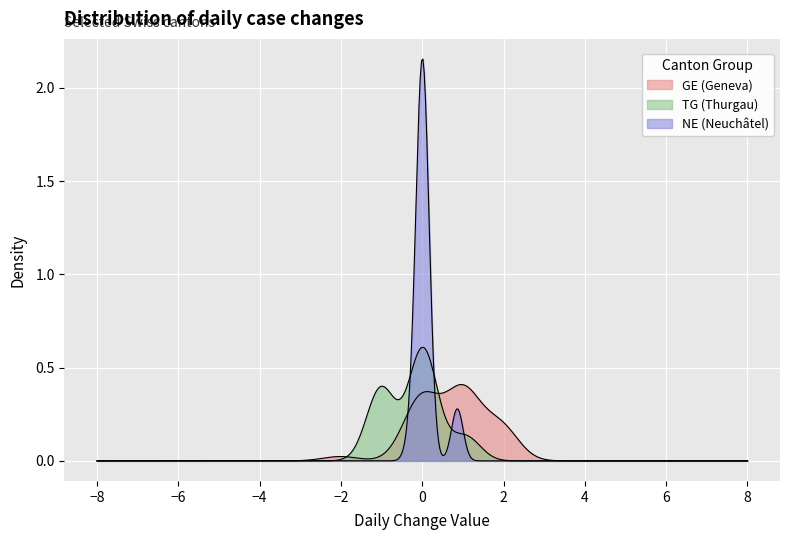

The value of NE at 27 is 1. True or false?

False